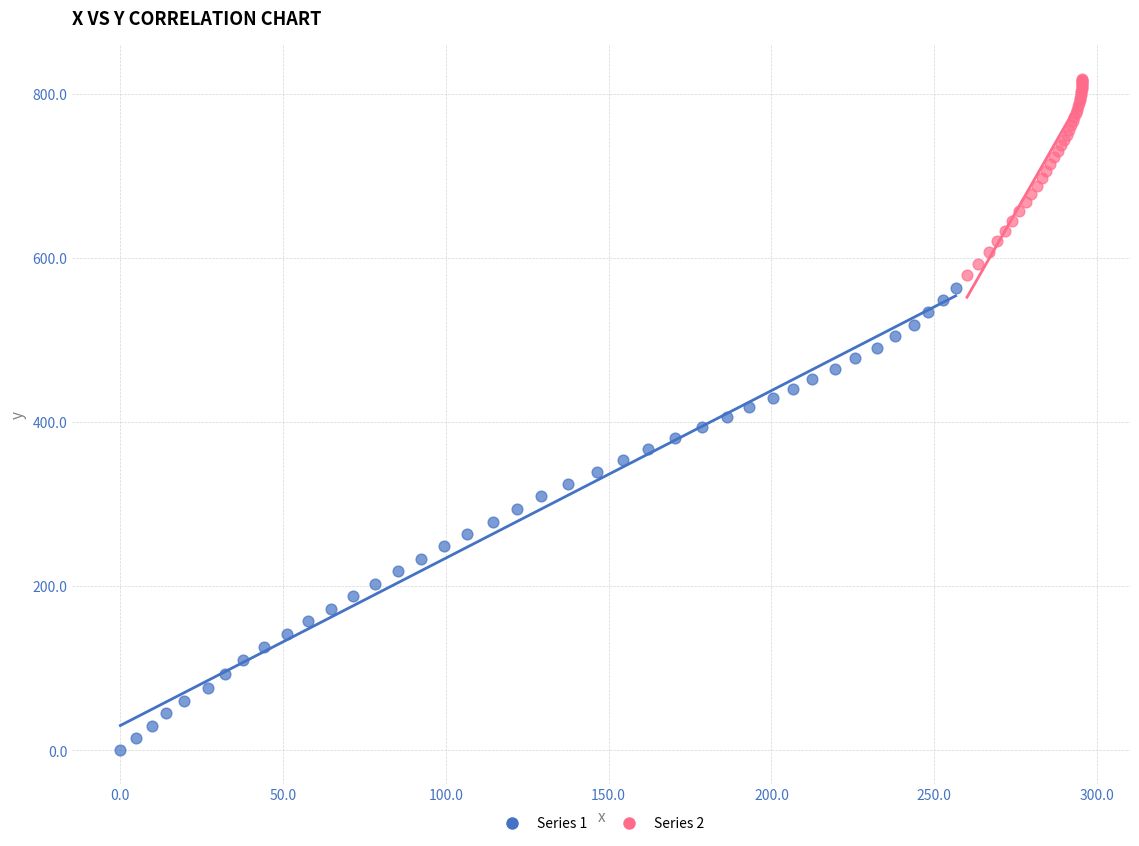

Which series contains the lowest Y value?

Series 1